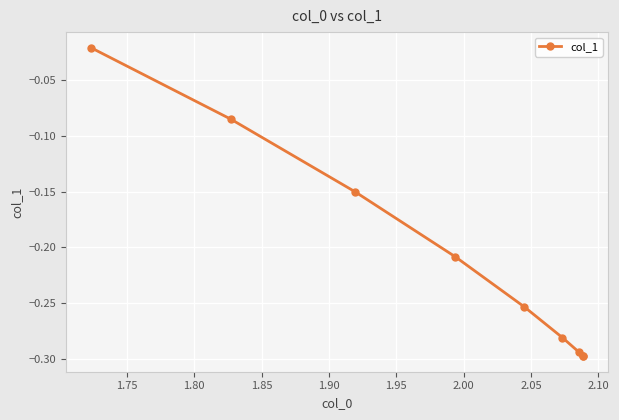

How many data points does each series have?

9